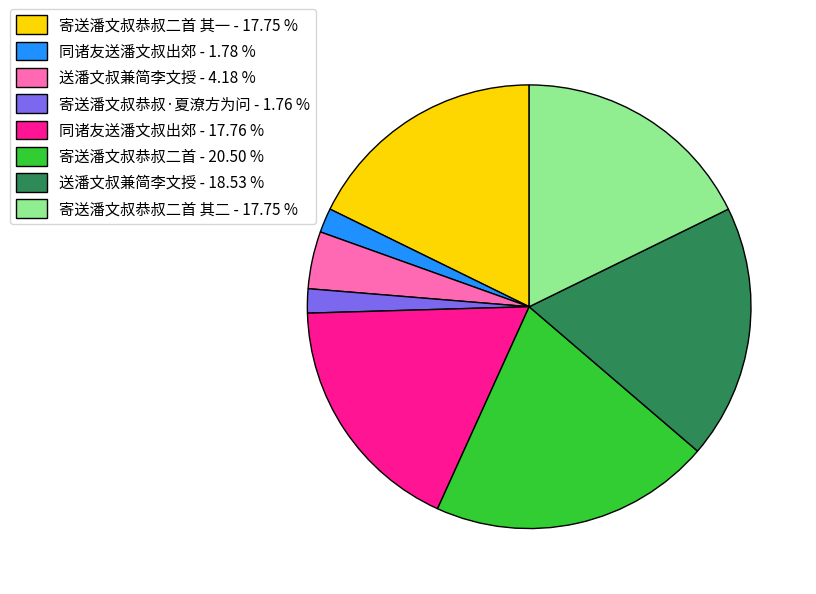

How many slices are in this pie chart?

8